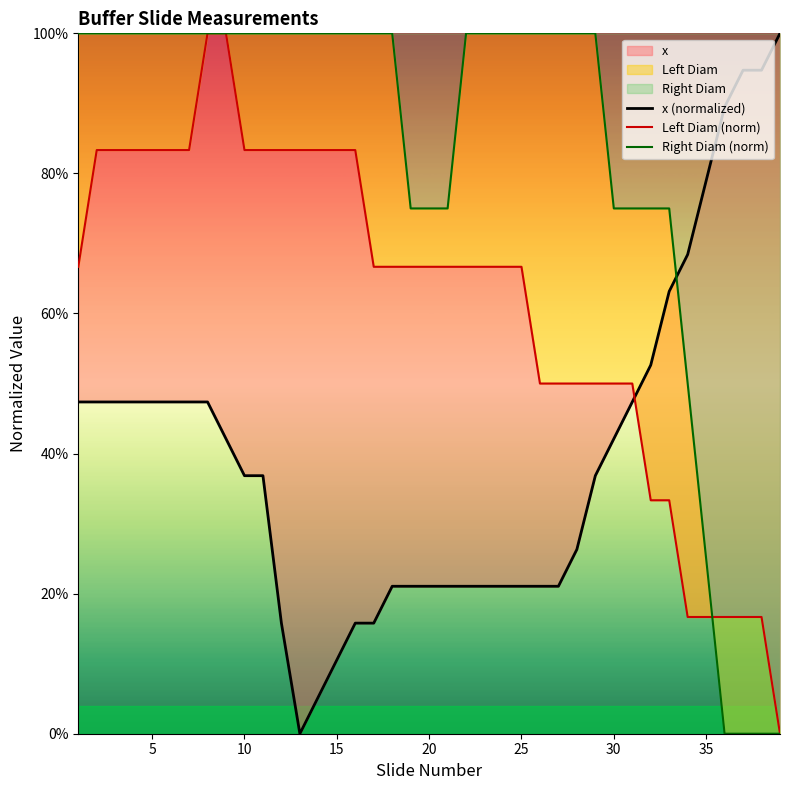

Which series has the largest range (max minus min)?

x (normalized)